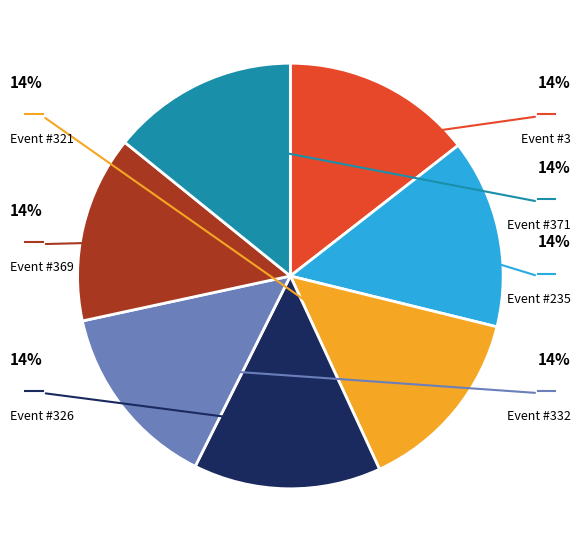

Is there a majority slice in this chart?

No